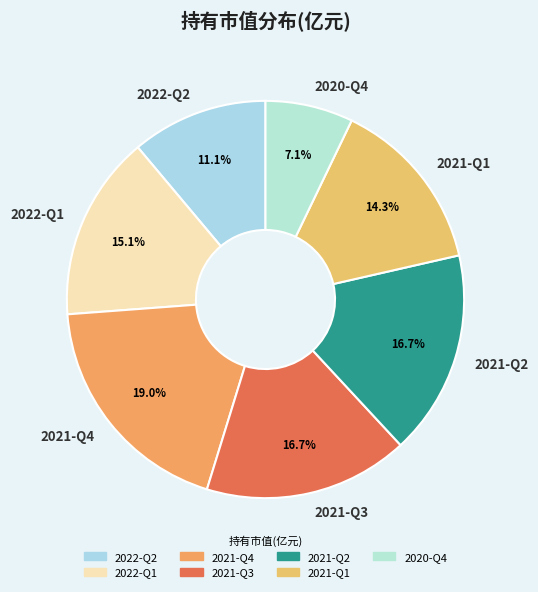

What percentage is the 2022-Q2 slice, to the nearest percent?

11%